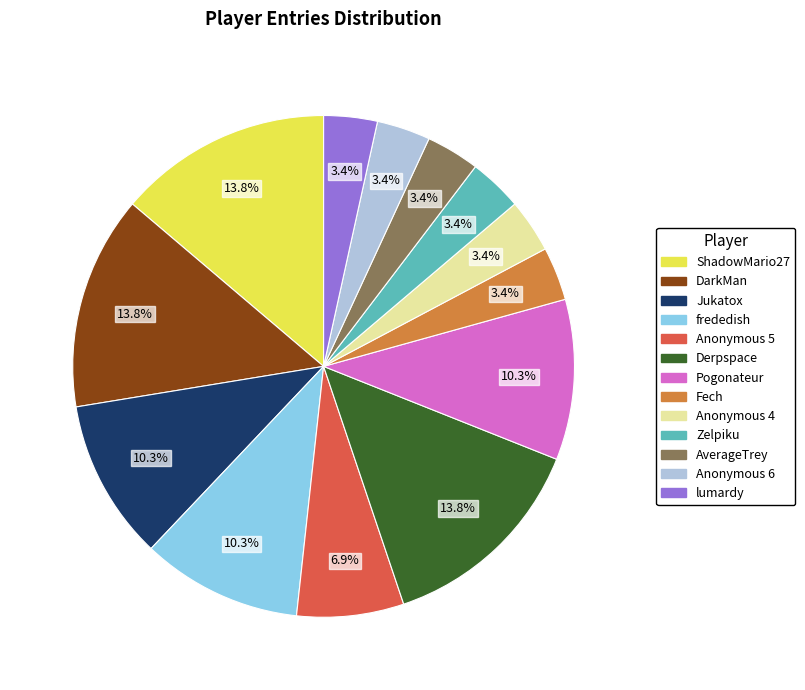

Count the number of slices in the pie.

13